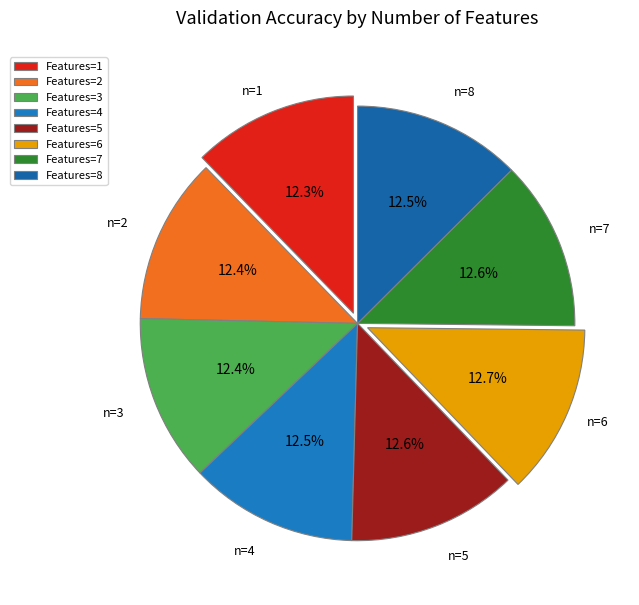

How many segments does this pie chart have?

8